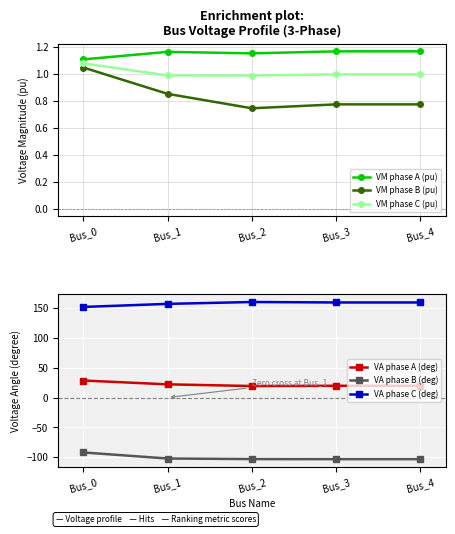

True or false: VA phase C (deg) and VM phase C (pu) intersect in this chart.

False